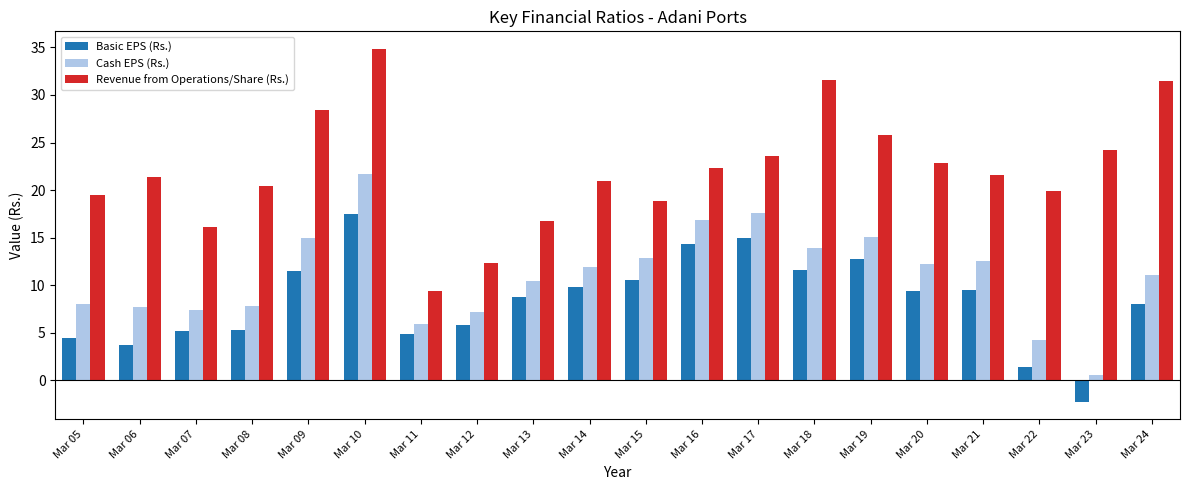

What is the approximate value of Cash EPS (Rs.) at Mar 17?

17.6